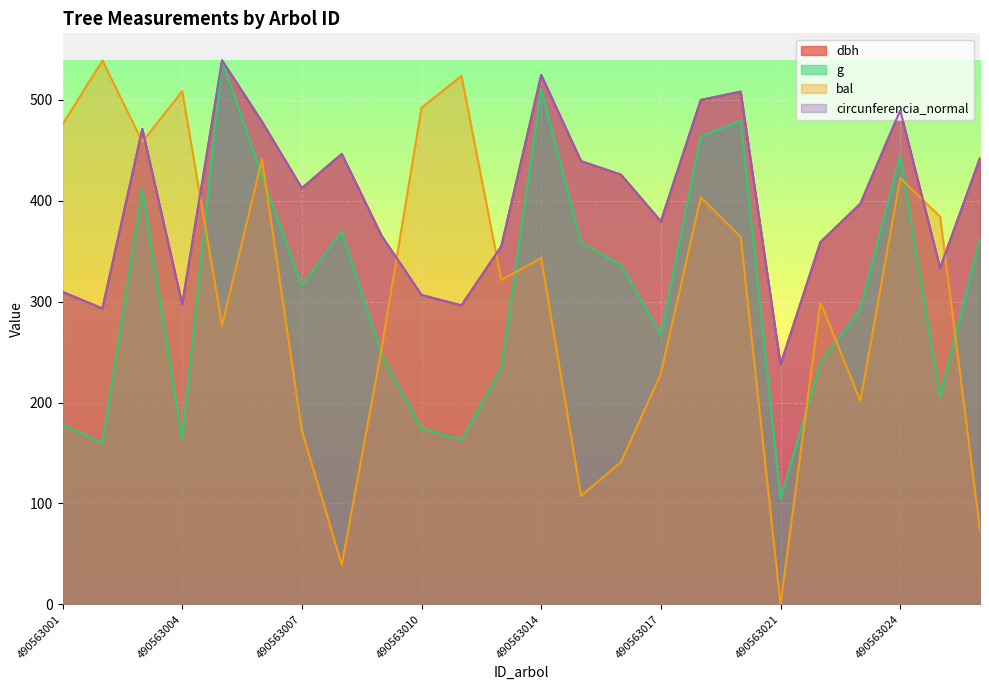

How many data points does each series have?

24